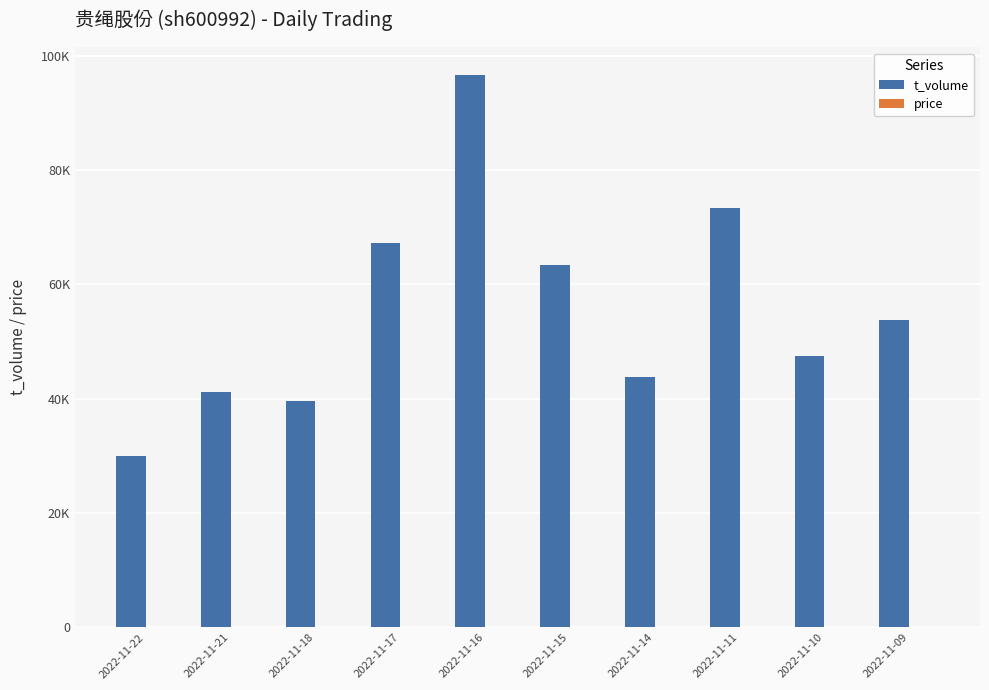

Are the bars horizontal?

No